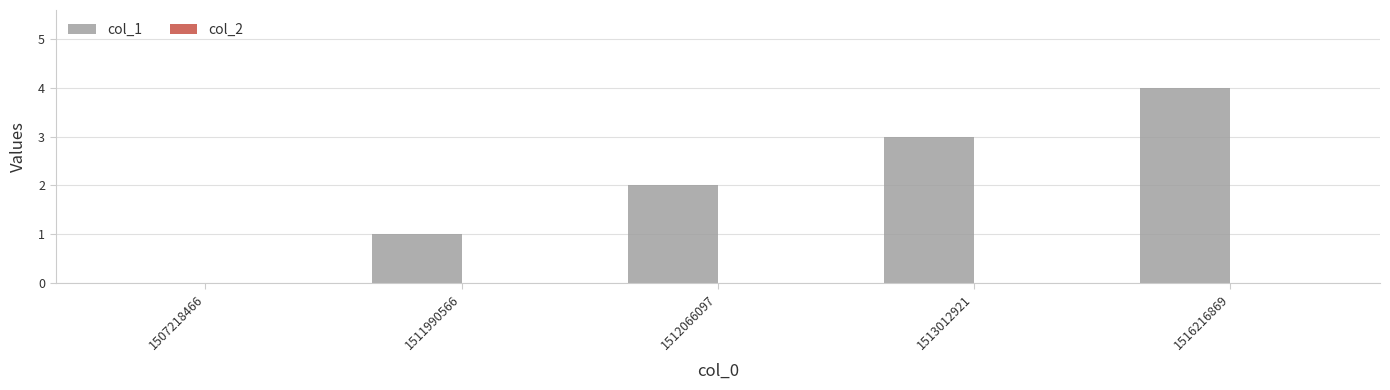

True or false: the data shows 1 at 1511990566.

True